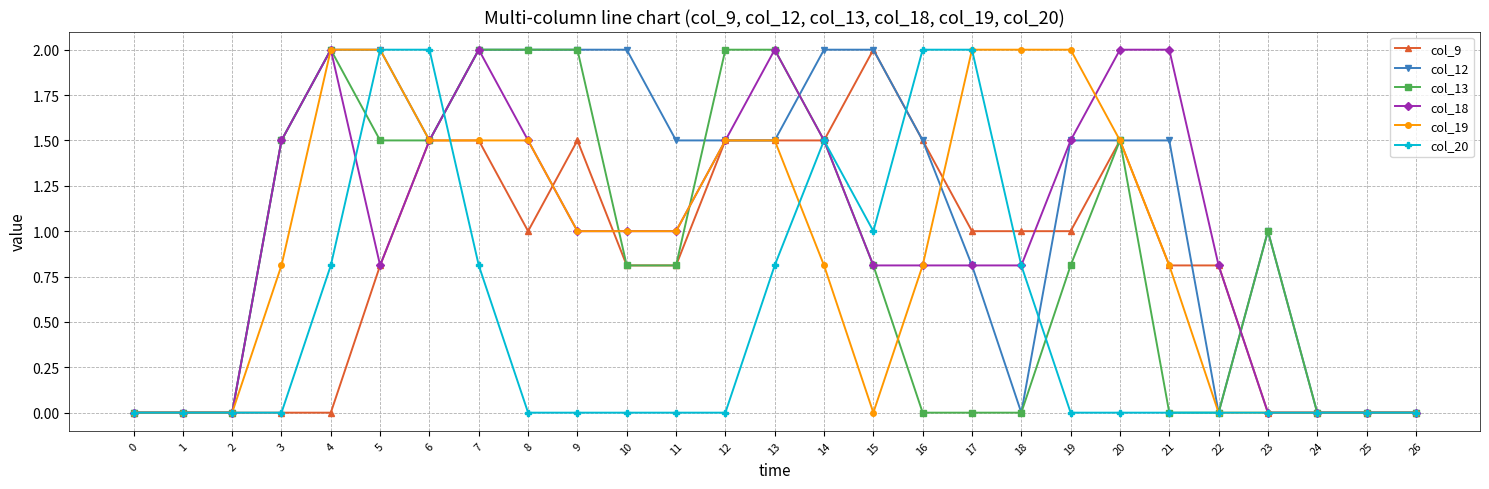

True or false: col_9 and col_12 intersect in this chart.

True